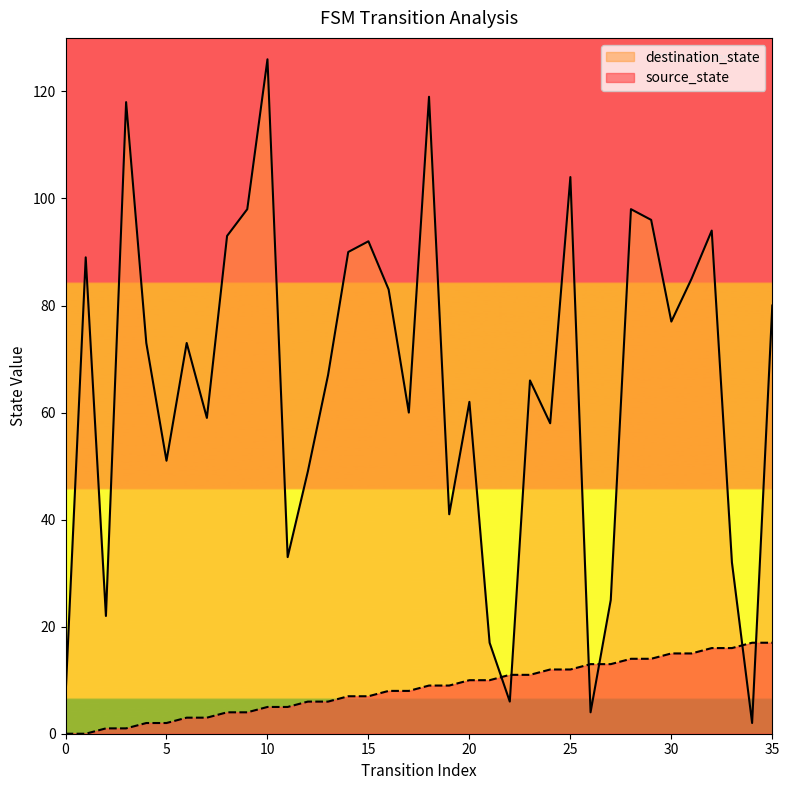

How many interior local valleys does the destination_state series have?

11